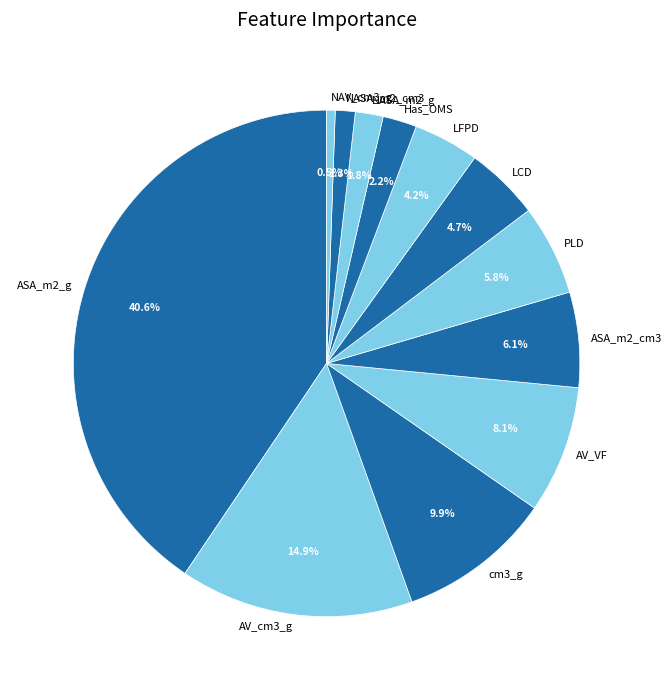

Combined, do ASA_m2_cm3 and AV_VF account for over 50%?

No